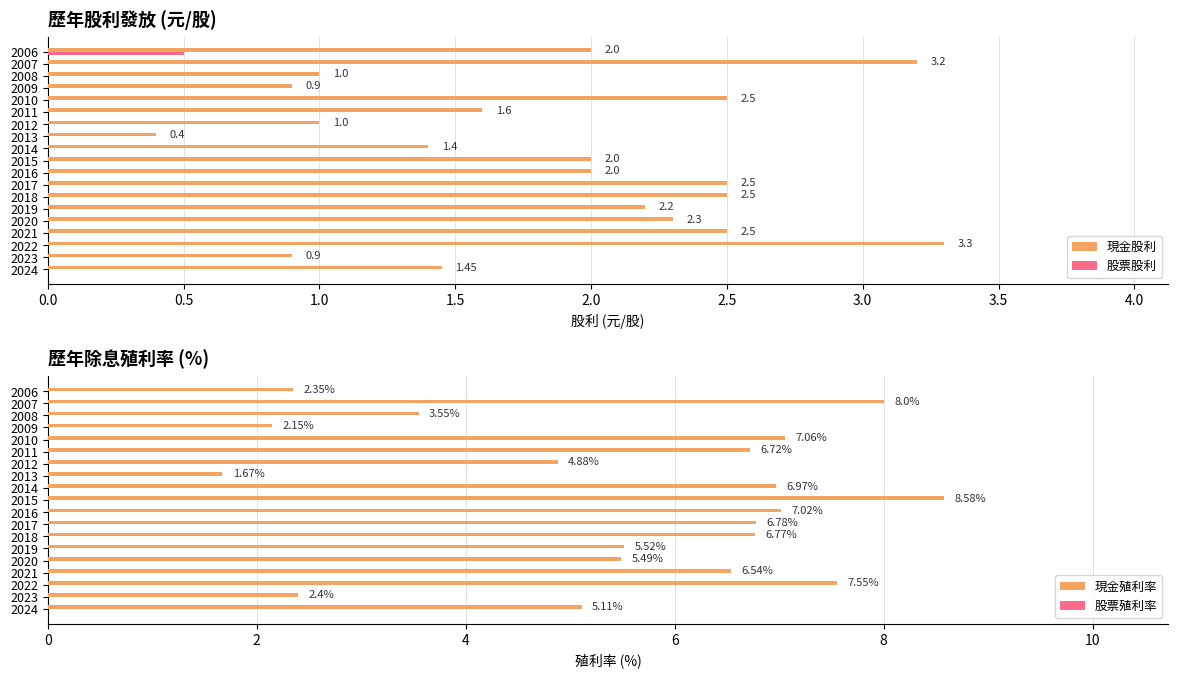

What is the difference between the 現金殖利率 values at 2010 and 2020?

1.6